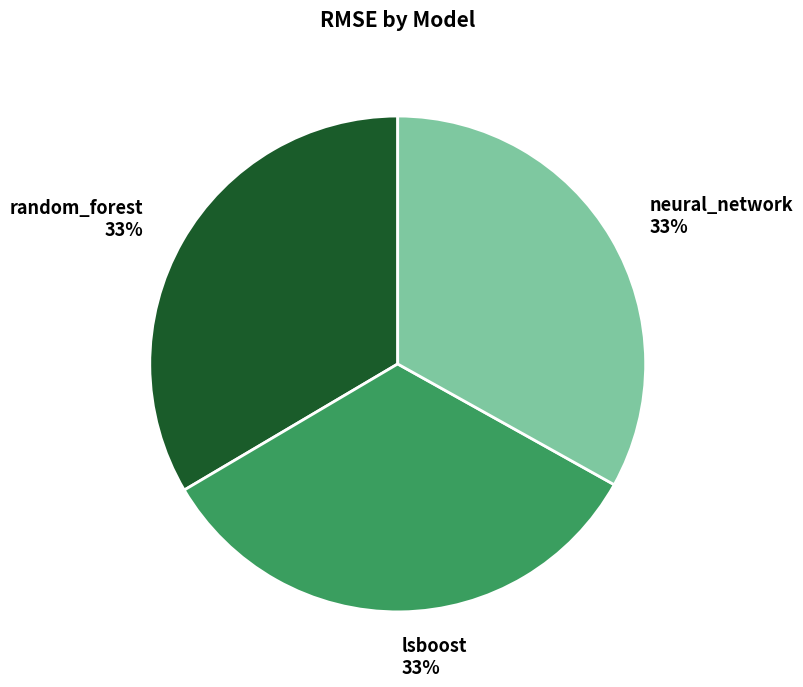

Approximately how many times larger is the value at random_forest compared to neural_network?

1.0